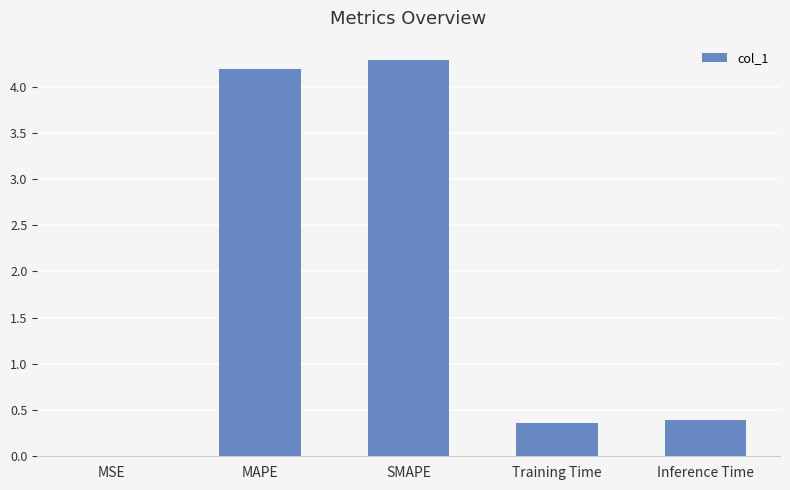

Are the bars horizontal?

No